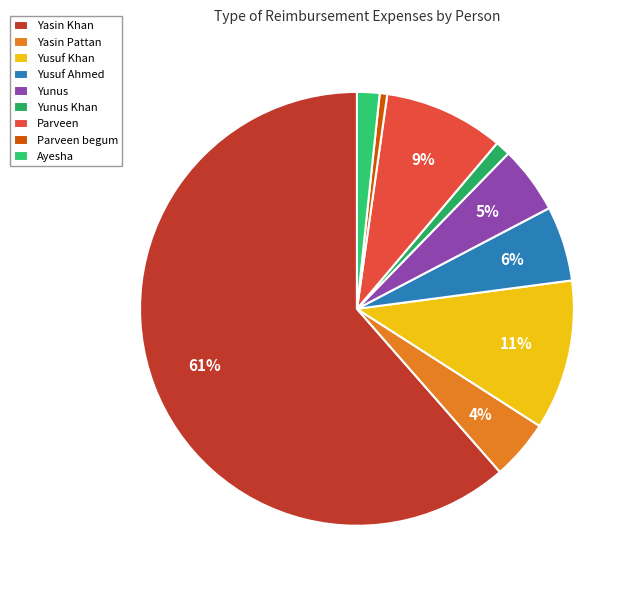

How many segments does this pie chart have?

9